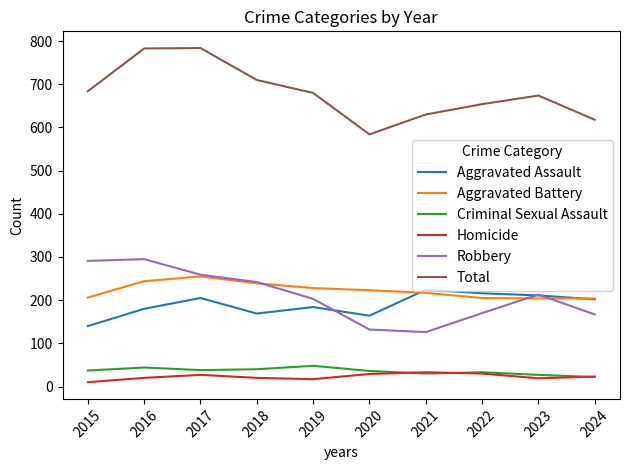

Between 2020 and 2022, which series saw the biggest shift?

Total